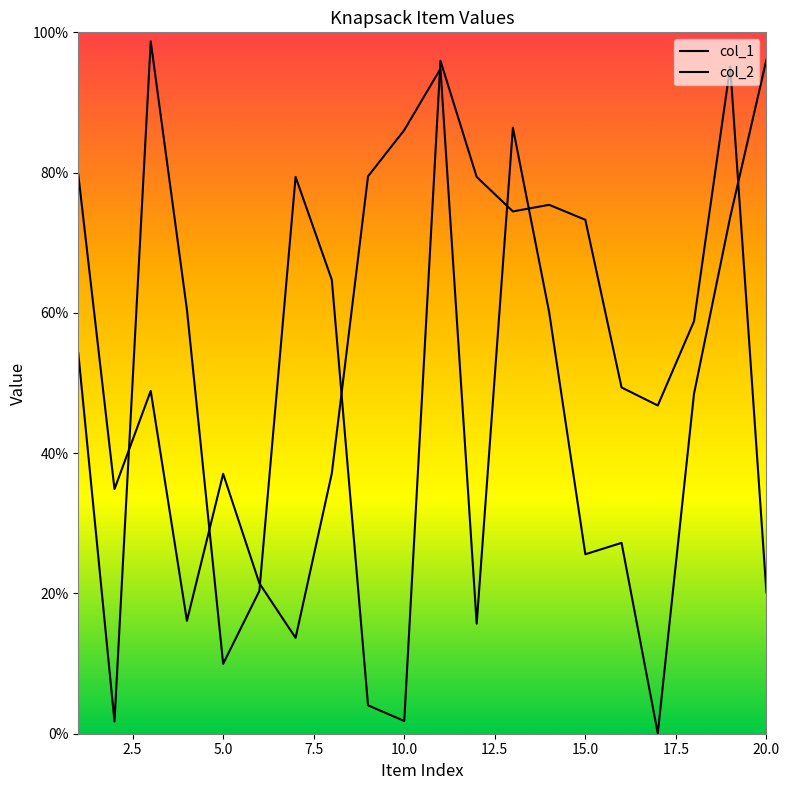

Between 12.5 and 19, which series saw the biggest shift?

col_1